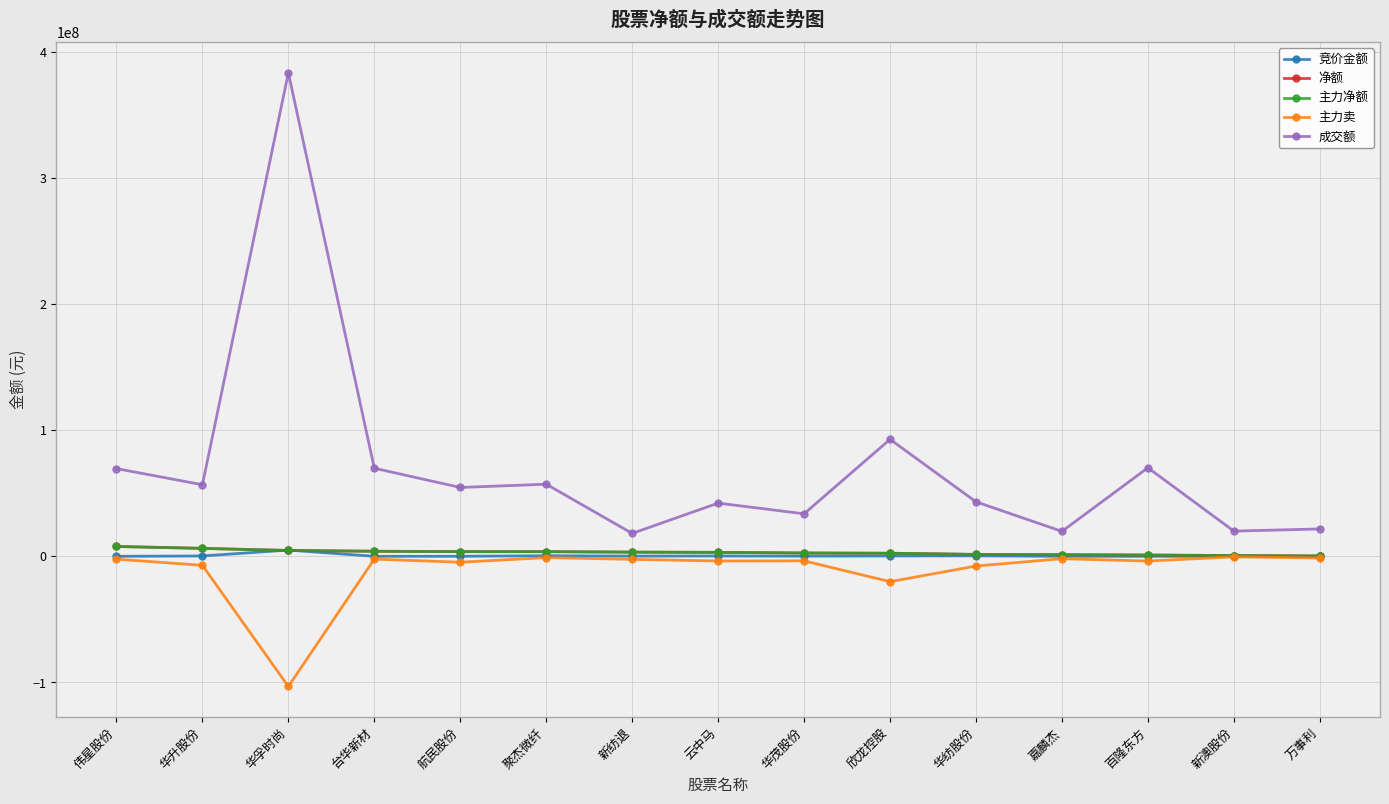

Does the chart have visible grid lines?

Yes